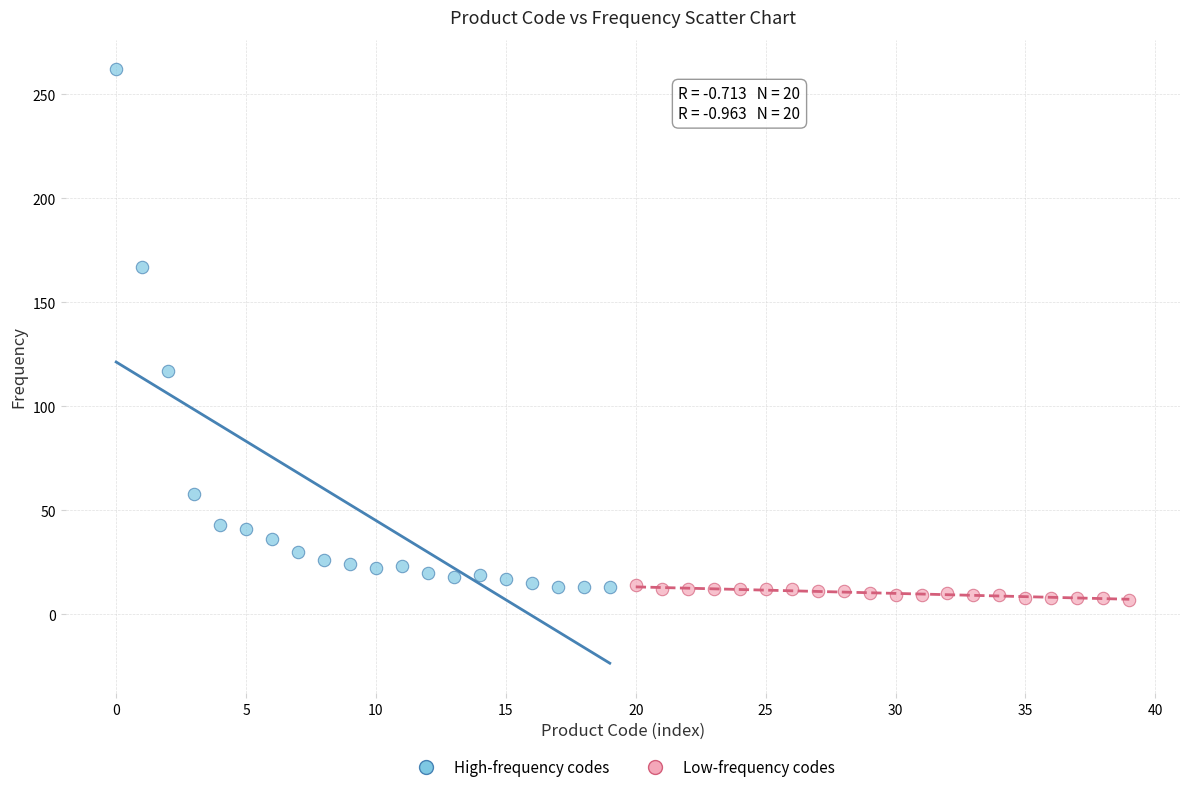

What are all the series names shown in the legend?

High-frequency codes, Low-frequency codes